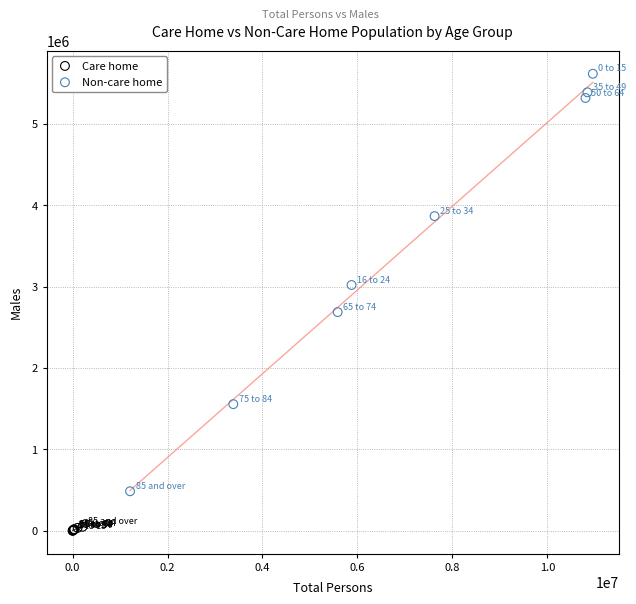

Which series reaches the maximum Y coordinate?

Non-care home